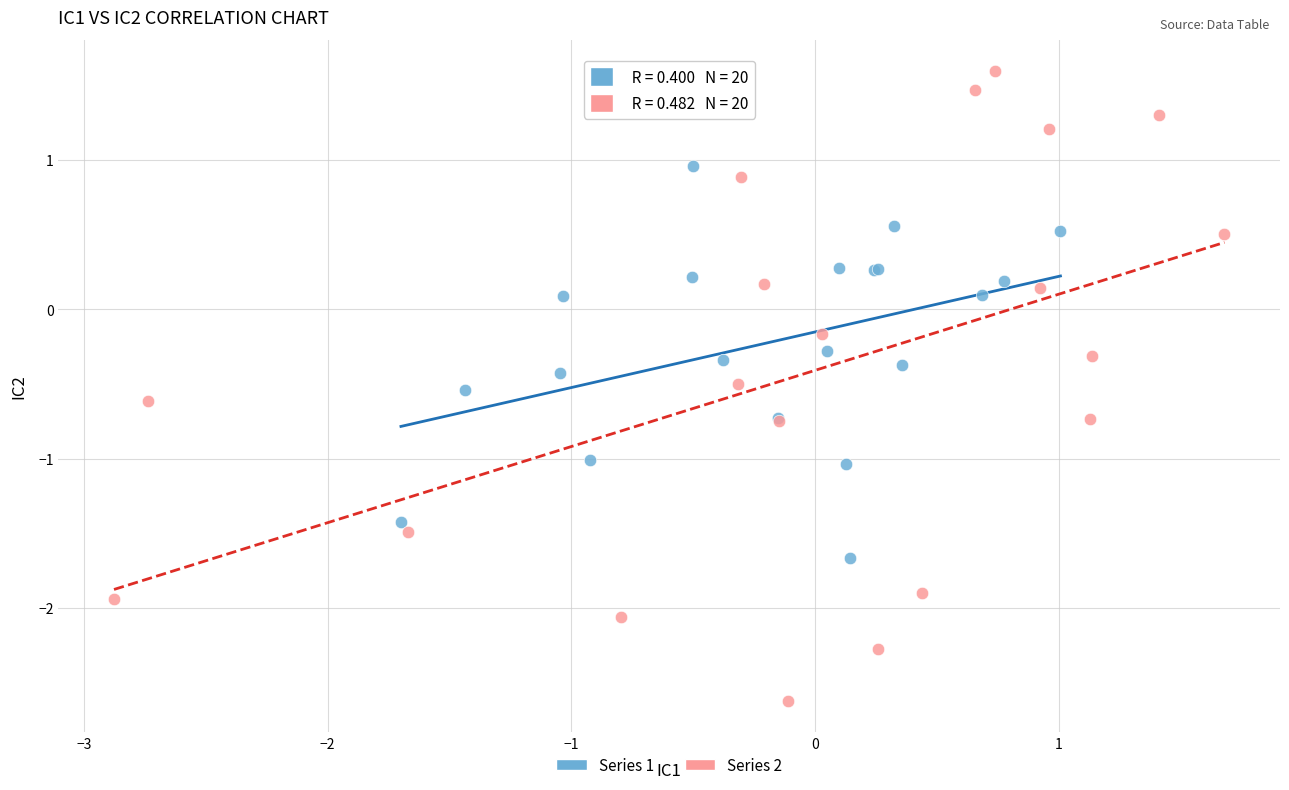

Which series reaches the minimum Y coordinate?

Series 2